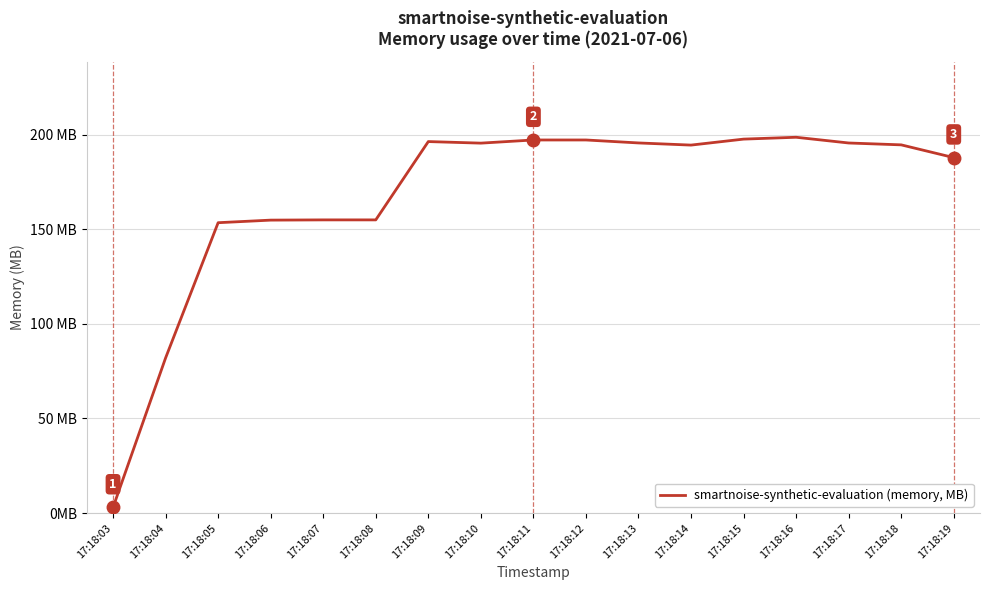

Does the chart have visible grid lines?

Yes